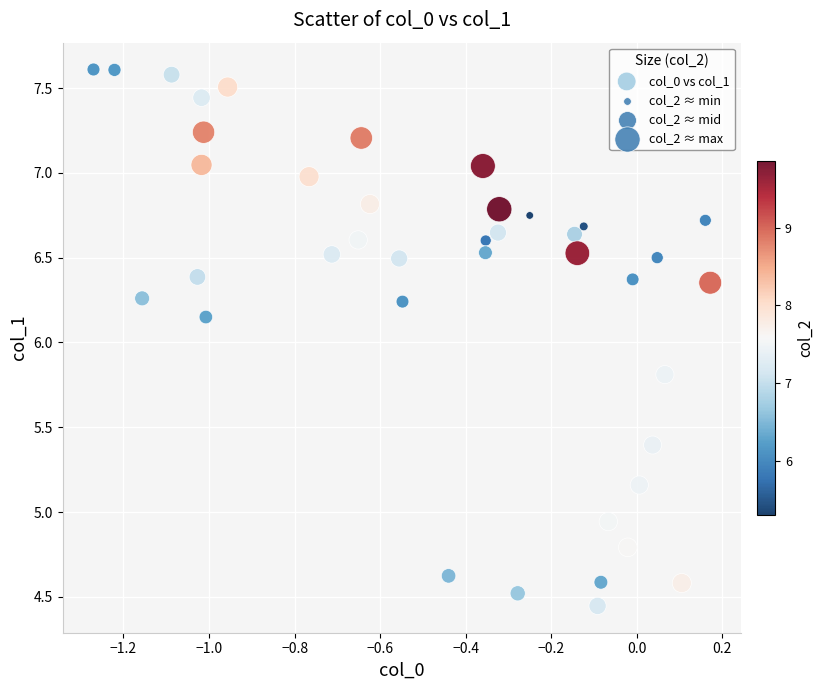

What is the range of Y values (max minus min)?

3.2